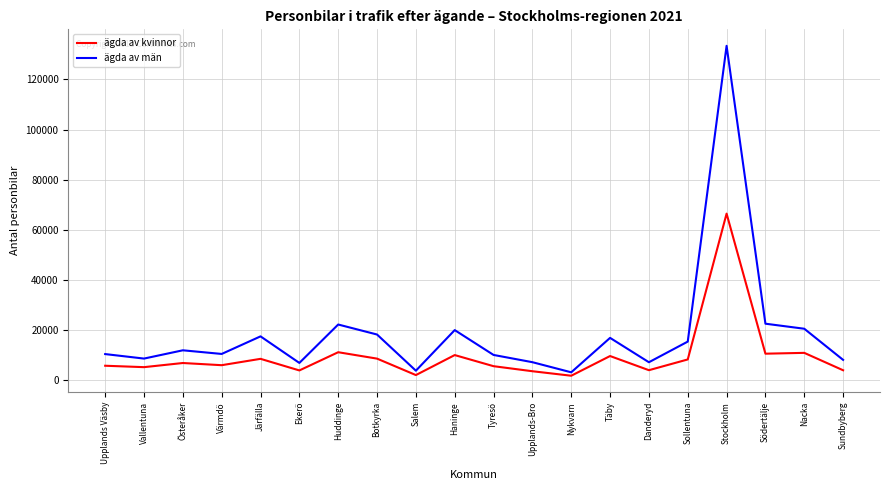

What is the maximum value shown in the chart?

133414